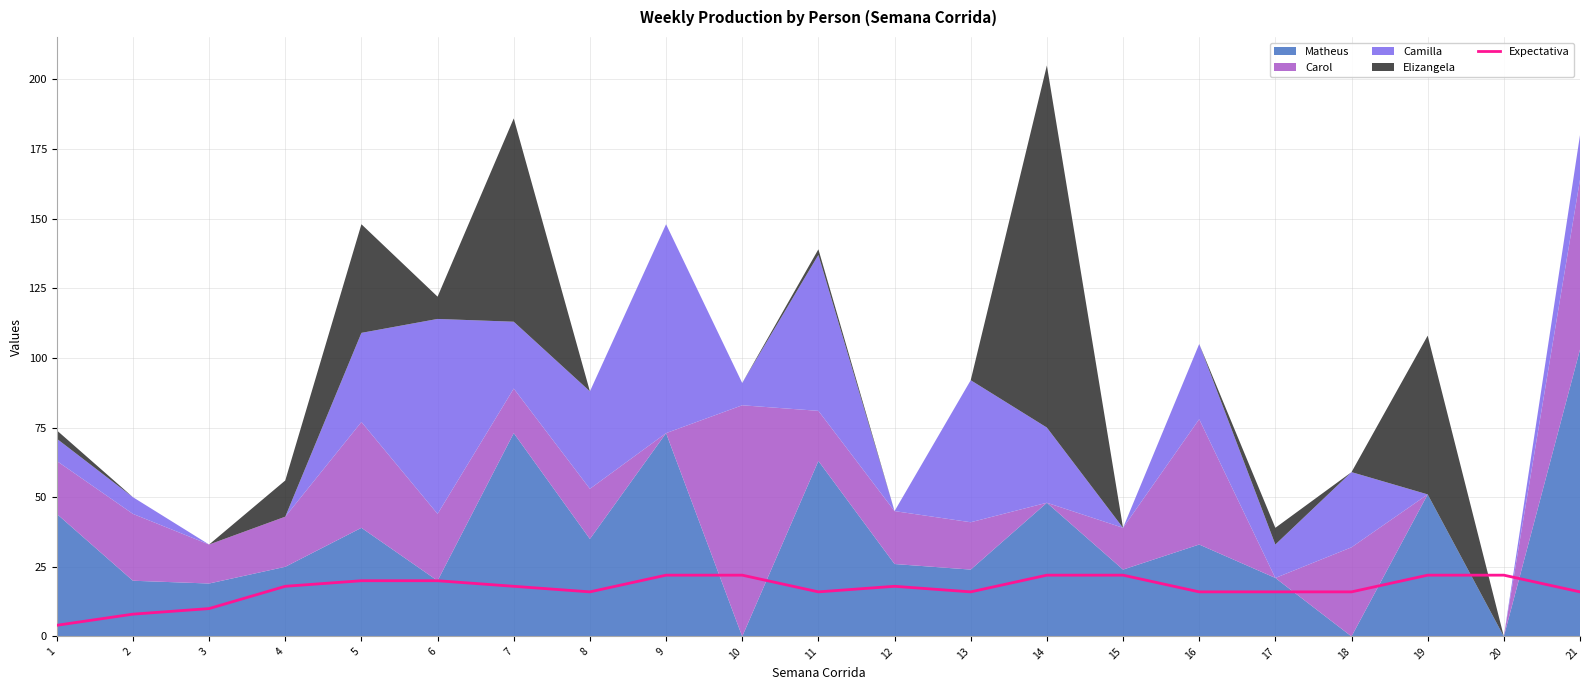

How many values are between 16 and 22?

18